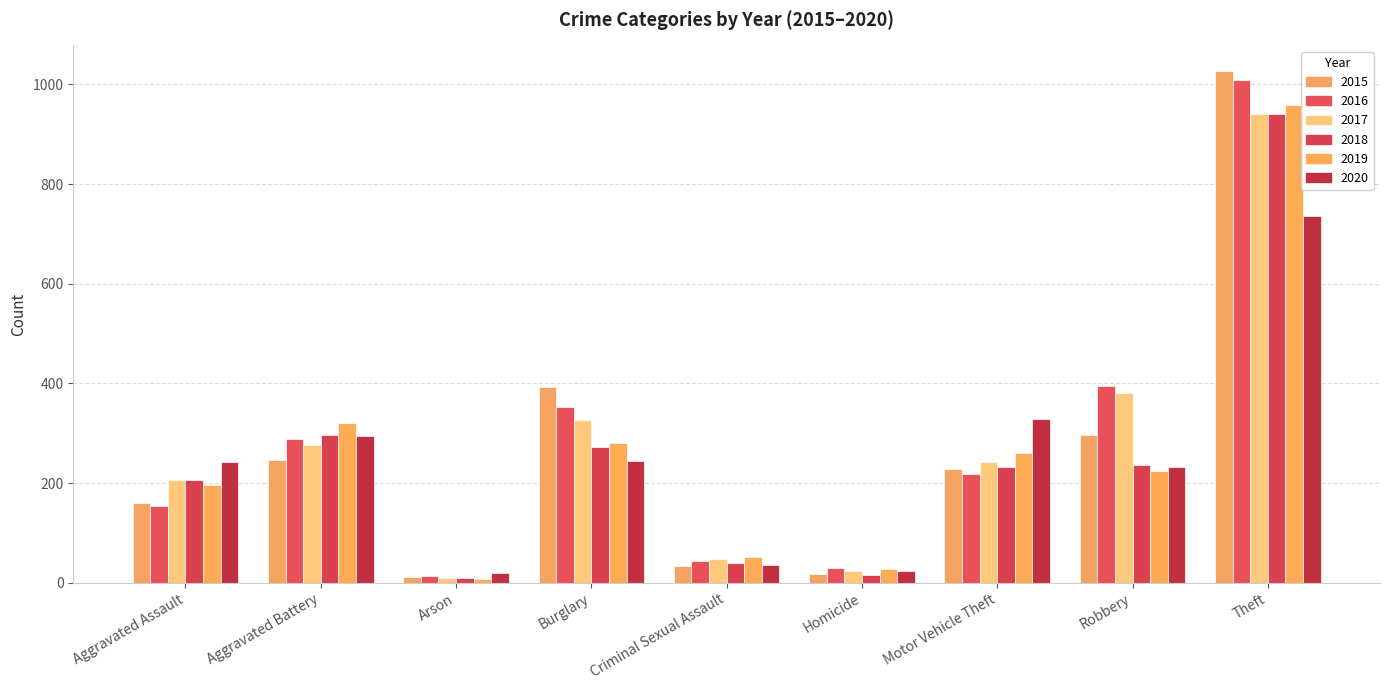

Which has a higher value, Criminal Sexual Assault or Homicide?

Criminal Sexual Assault